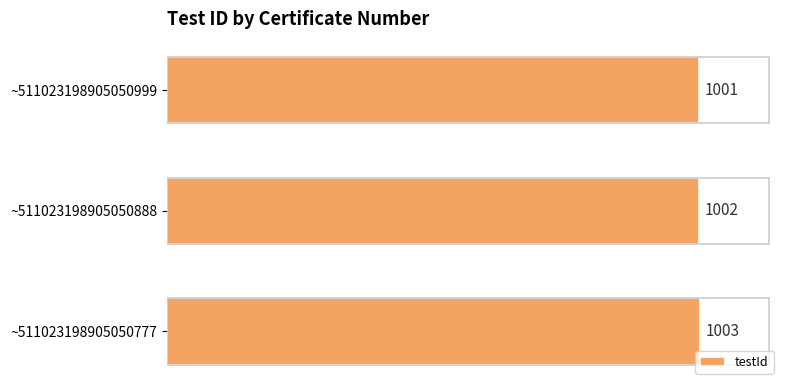

What is the difference between the maximum and minimum values?

2